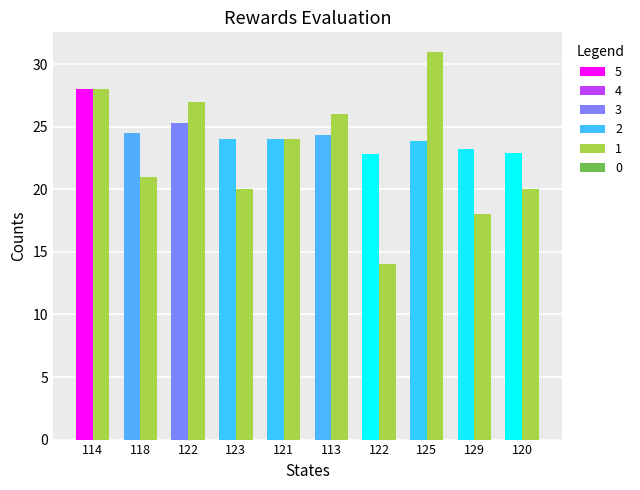

How many bars are there in each group?

2